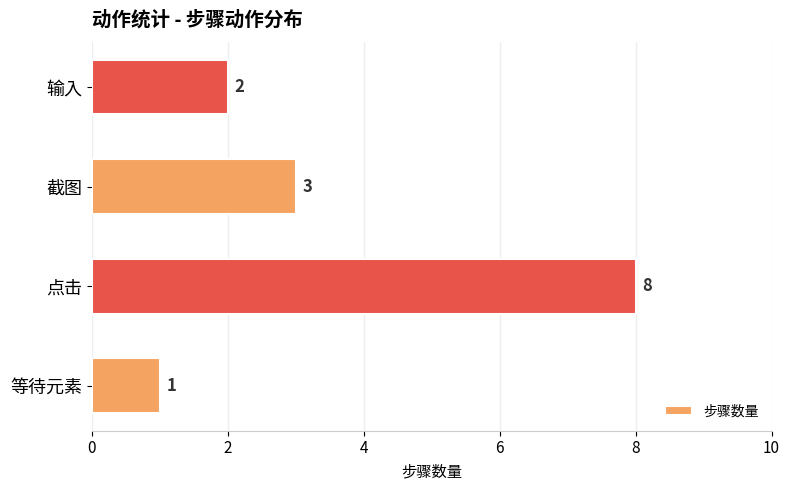

What is the change in value from 点击 to 截图?

-5